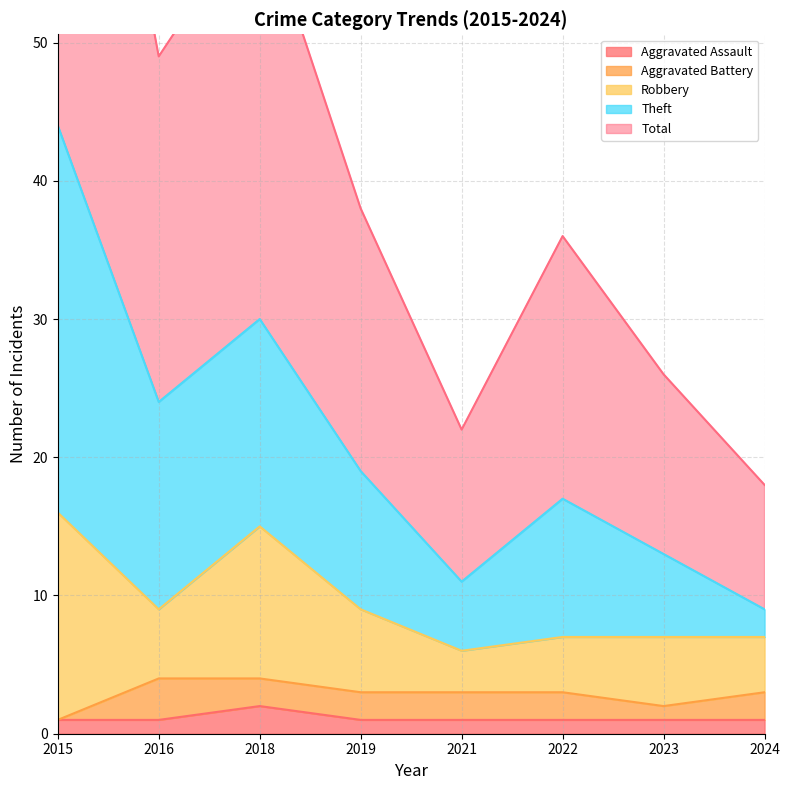

True or false: Aggravated Assault and Theft intersect in this chart.

False